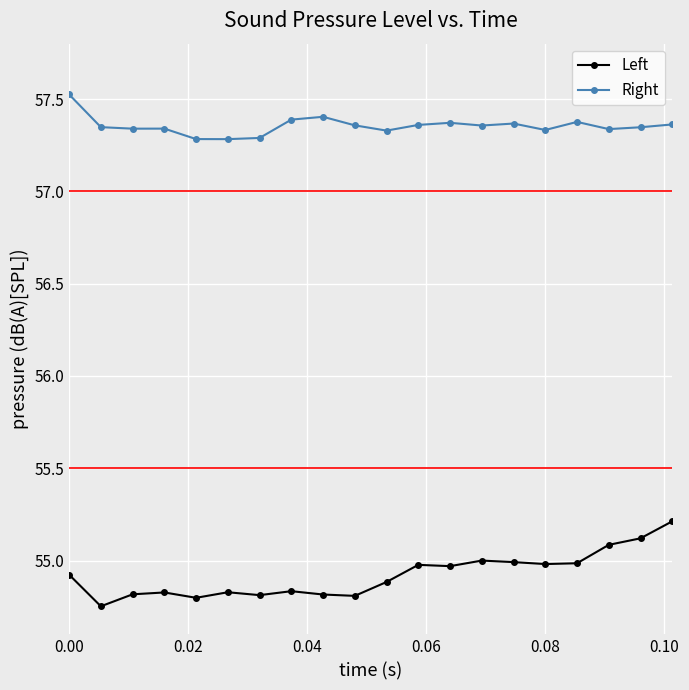

Count the number of data series in this chart.

2